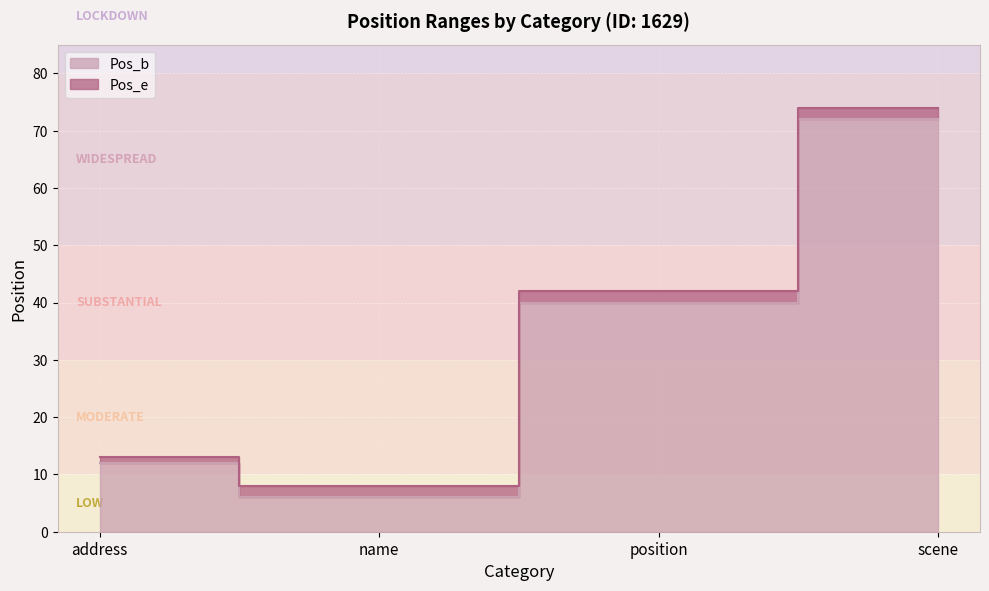

What is the difference between the maximum and second lowest values in the Pos_e series?

61